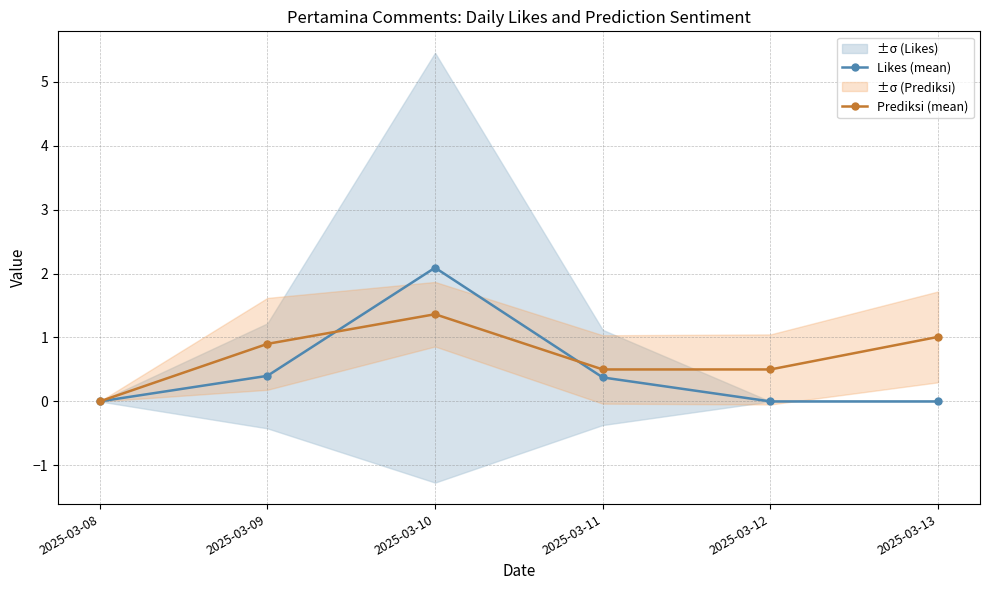

At 2025-03-13, list the series in order from largest to smallest.

Prediksi (mean), Likes (mean)